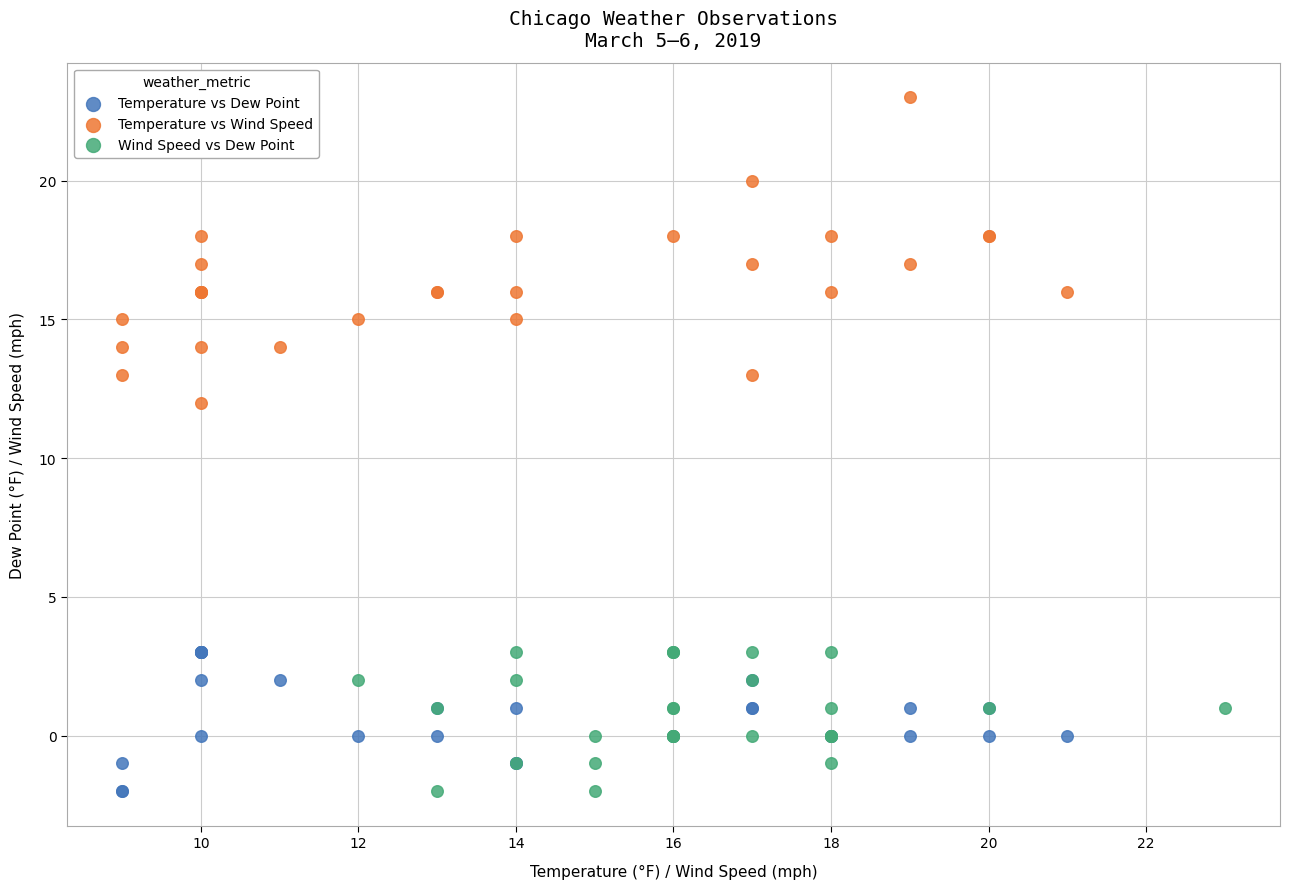

Which series has the largest Y range (max minus min)?

Temperature vs Wind Speed